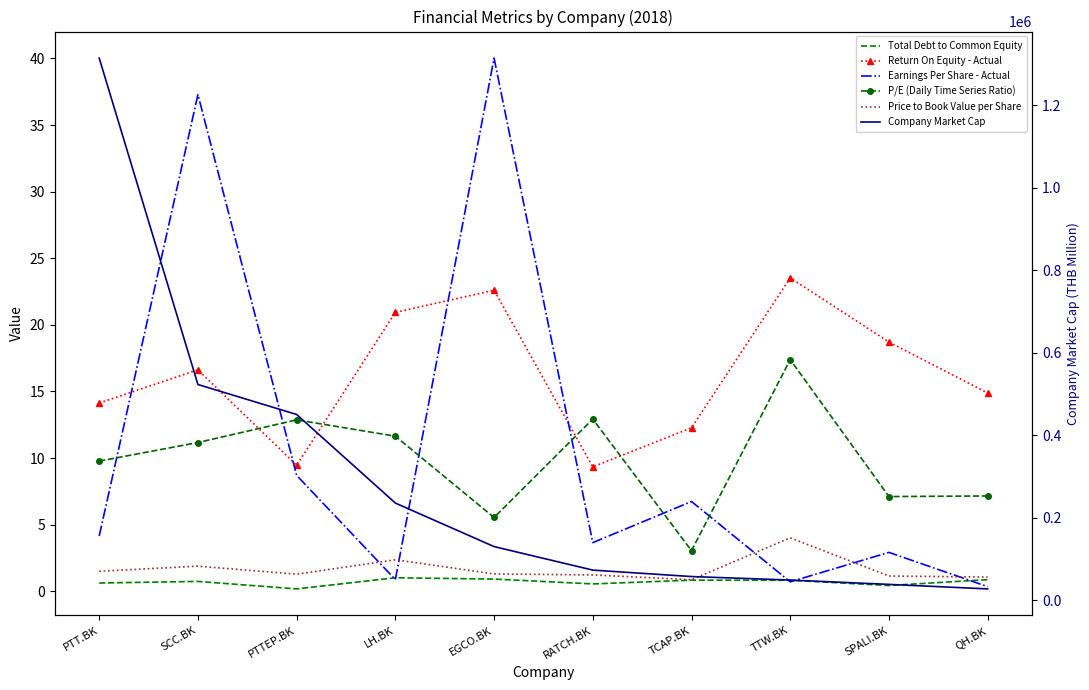

Which category has the highest value in the P/E (Daily Time Series Ratio) series?

TTW.BK